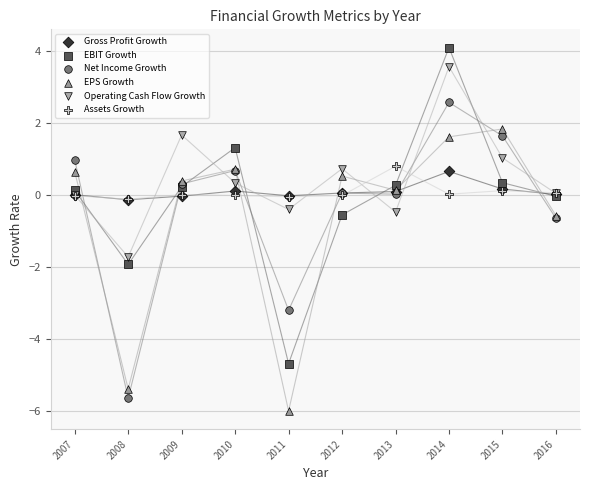

Which series has the largest Y range (max minus min)?

EBIT Growth